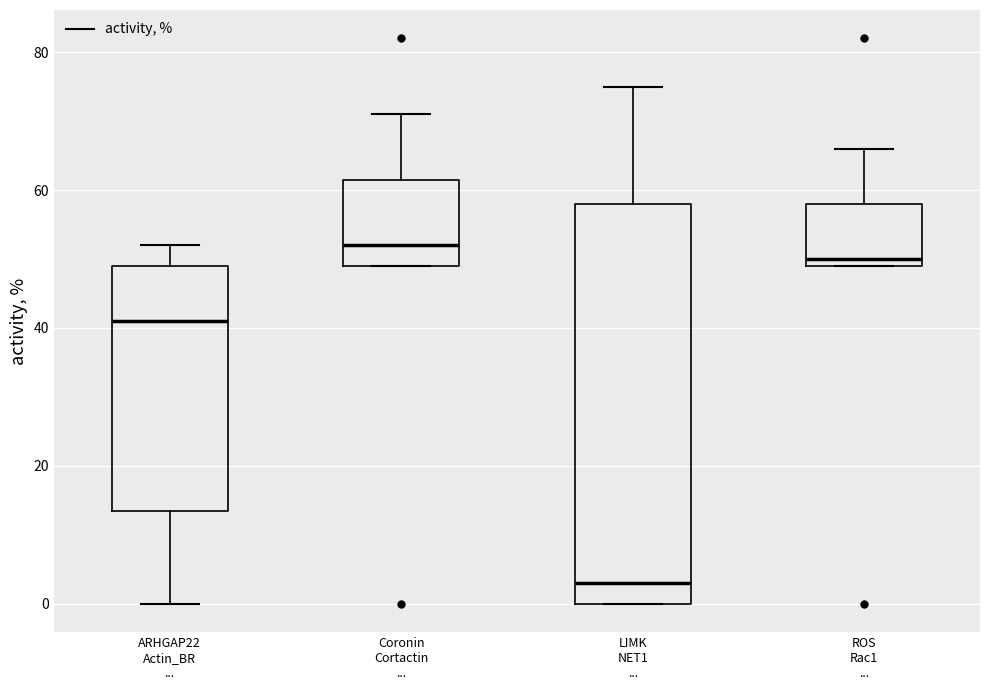

Comparing the boxes themselves (not the whiskers), which one is the tallest?

LIMK NET1 ...